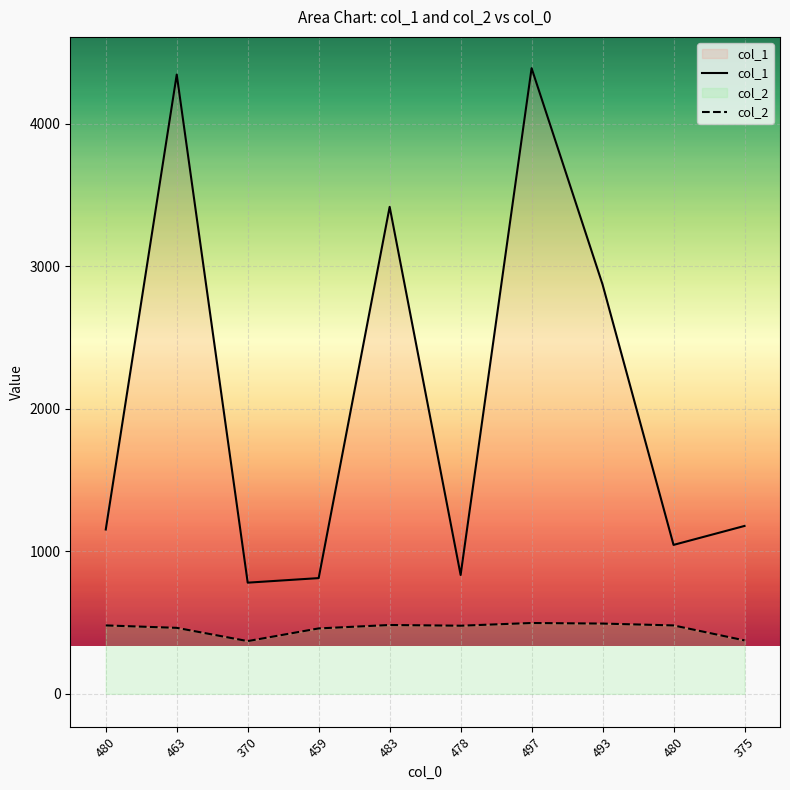

How many lines are shown in the chart?

2